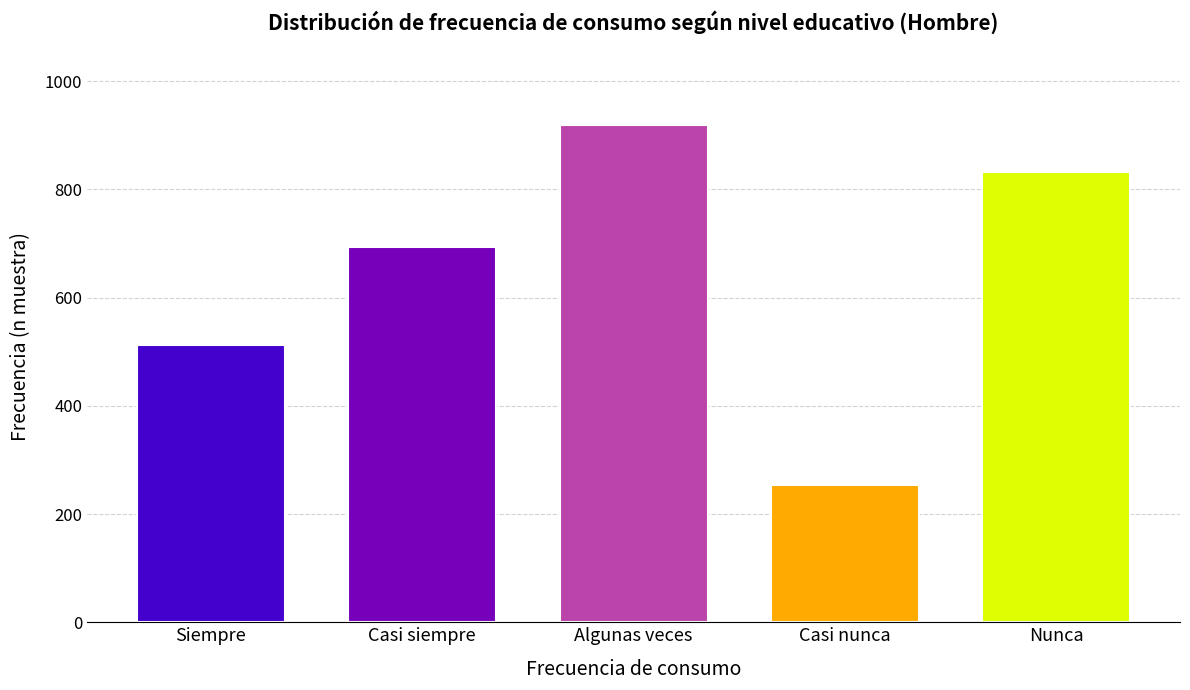

Reading left to right, extract all data points from this chart.

Siempre=513	Casi siempre=693	Algunas veces=919	Casi nunca=254	Nunca=832